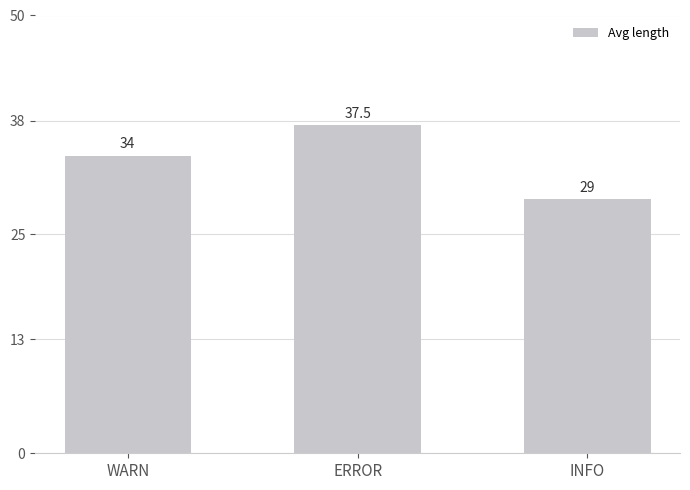

True or false: the data shows 16.2 at WARN.

False